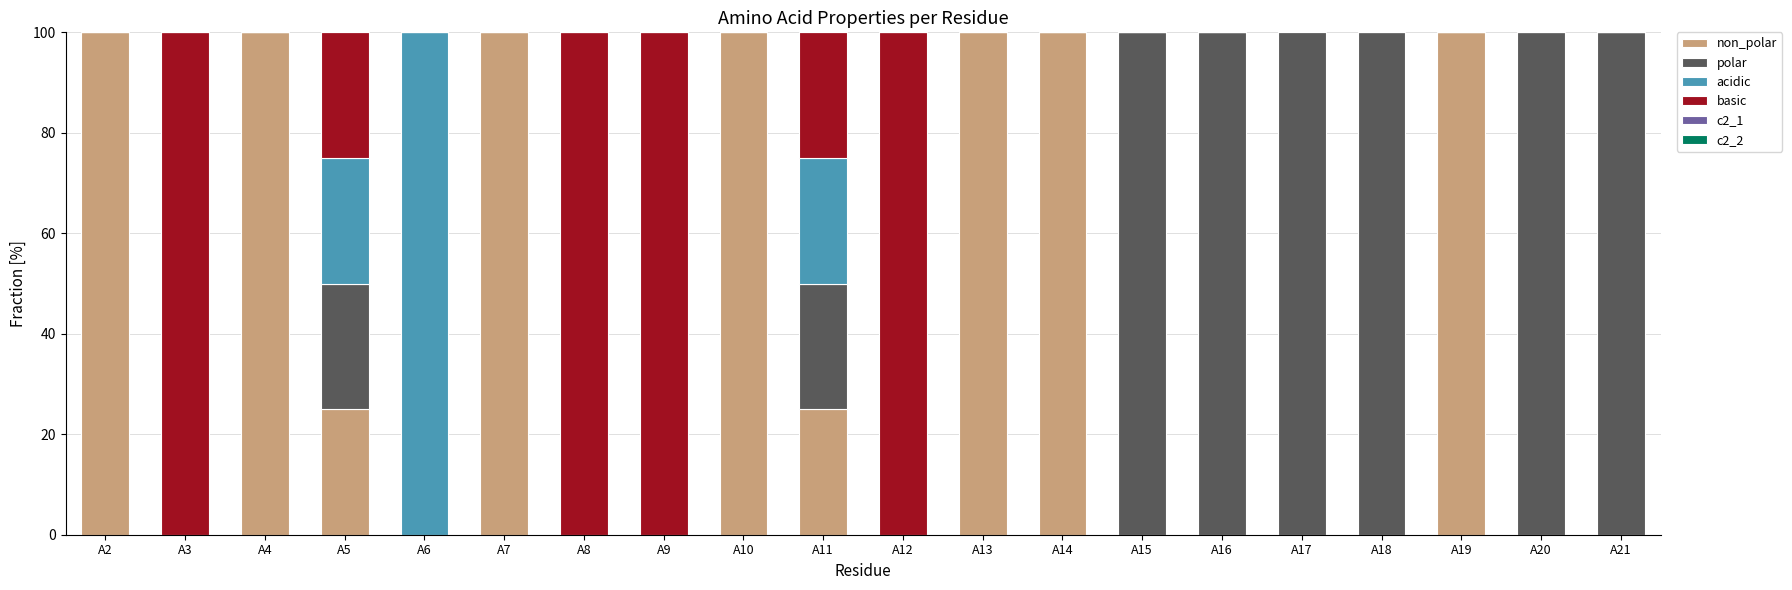

Read the acidic value at A11.

25.0